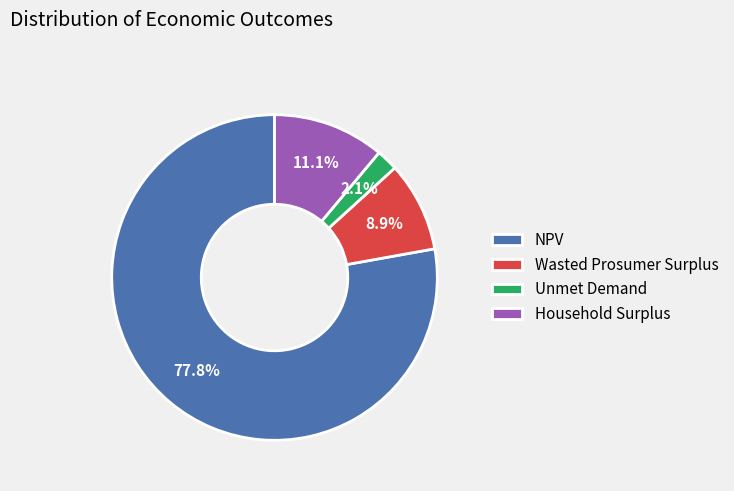

What percentage is the Wasted Prosumer Surplus slice, to the nearest percent?

9%